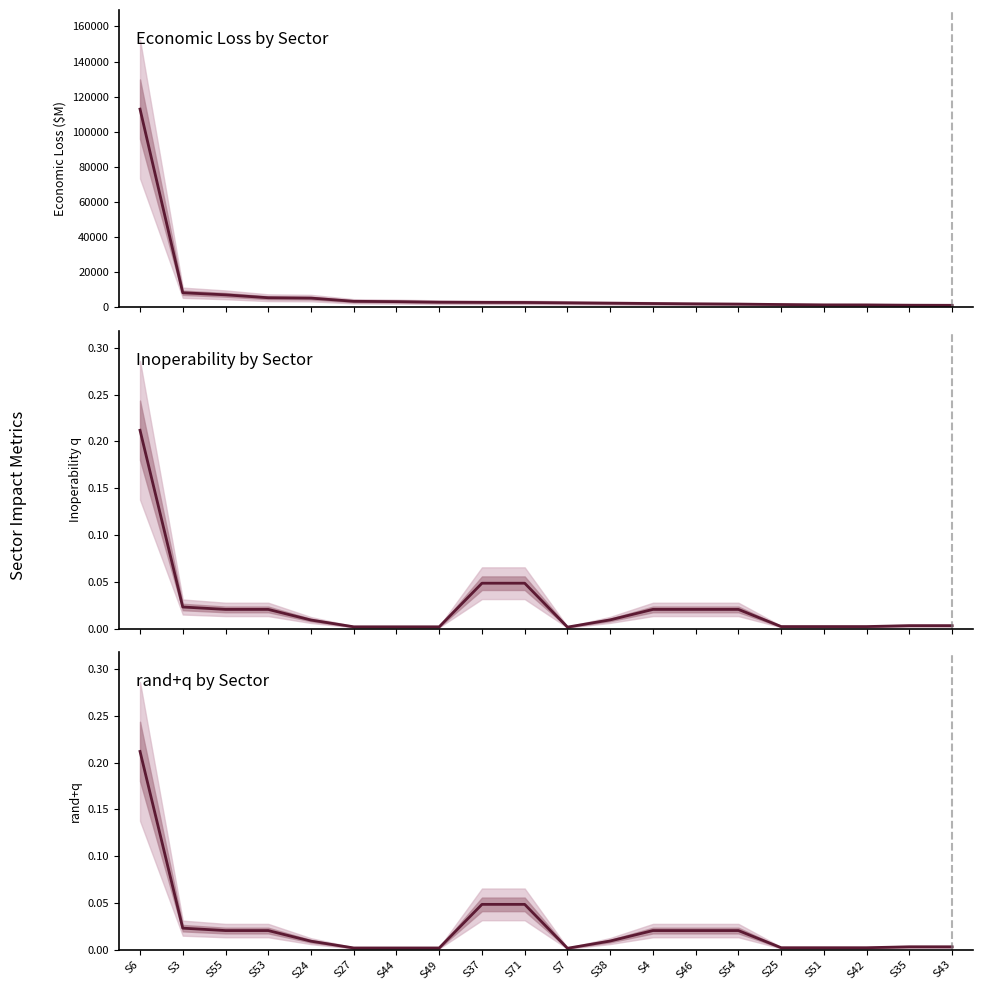

Rank the series at S44 from lowest to highest value.

Inoperability q, rand+q, Economic Loss (M$)